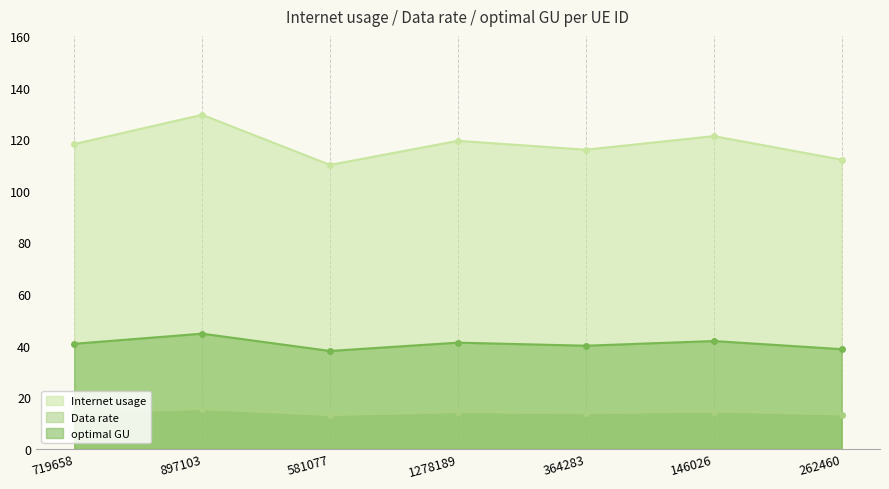

At which label does optimal GU first exceed 40?

719658